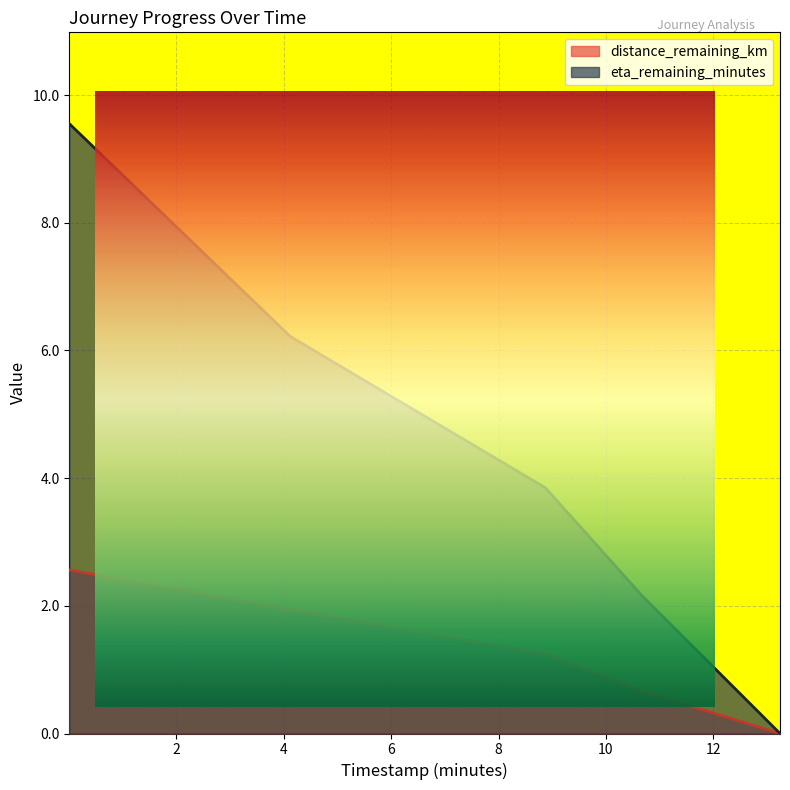

Is the value of eta_remaining_minutes at 4.12 greater than the value of distance_remaining_km at 4.12?

Yes